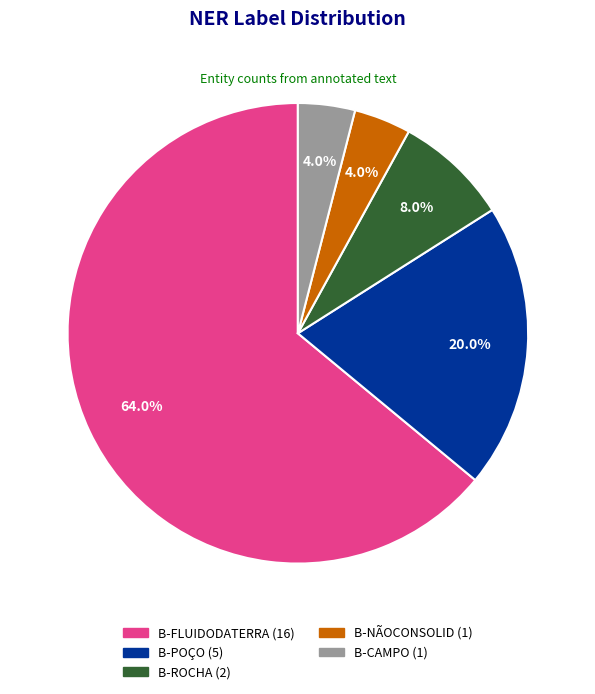

How many segments does this pie chart have?

5